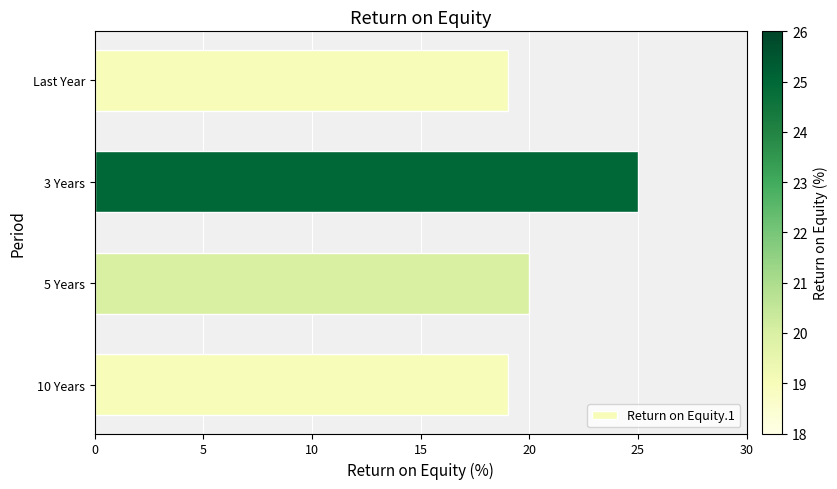

At which label is the value closest to 22?

5 Years